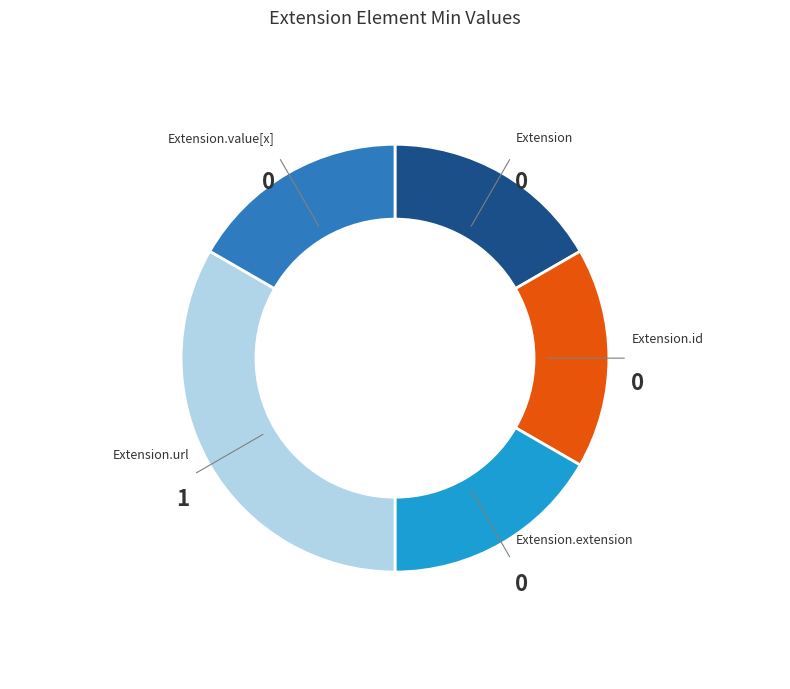

Does any single category account for the majority?

No